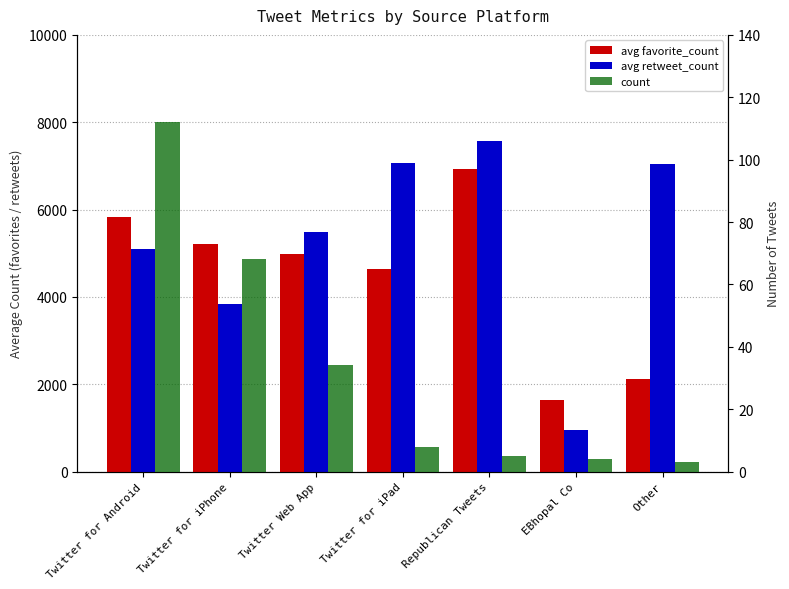

How many distinct data groups are displayed?

3